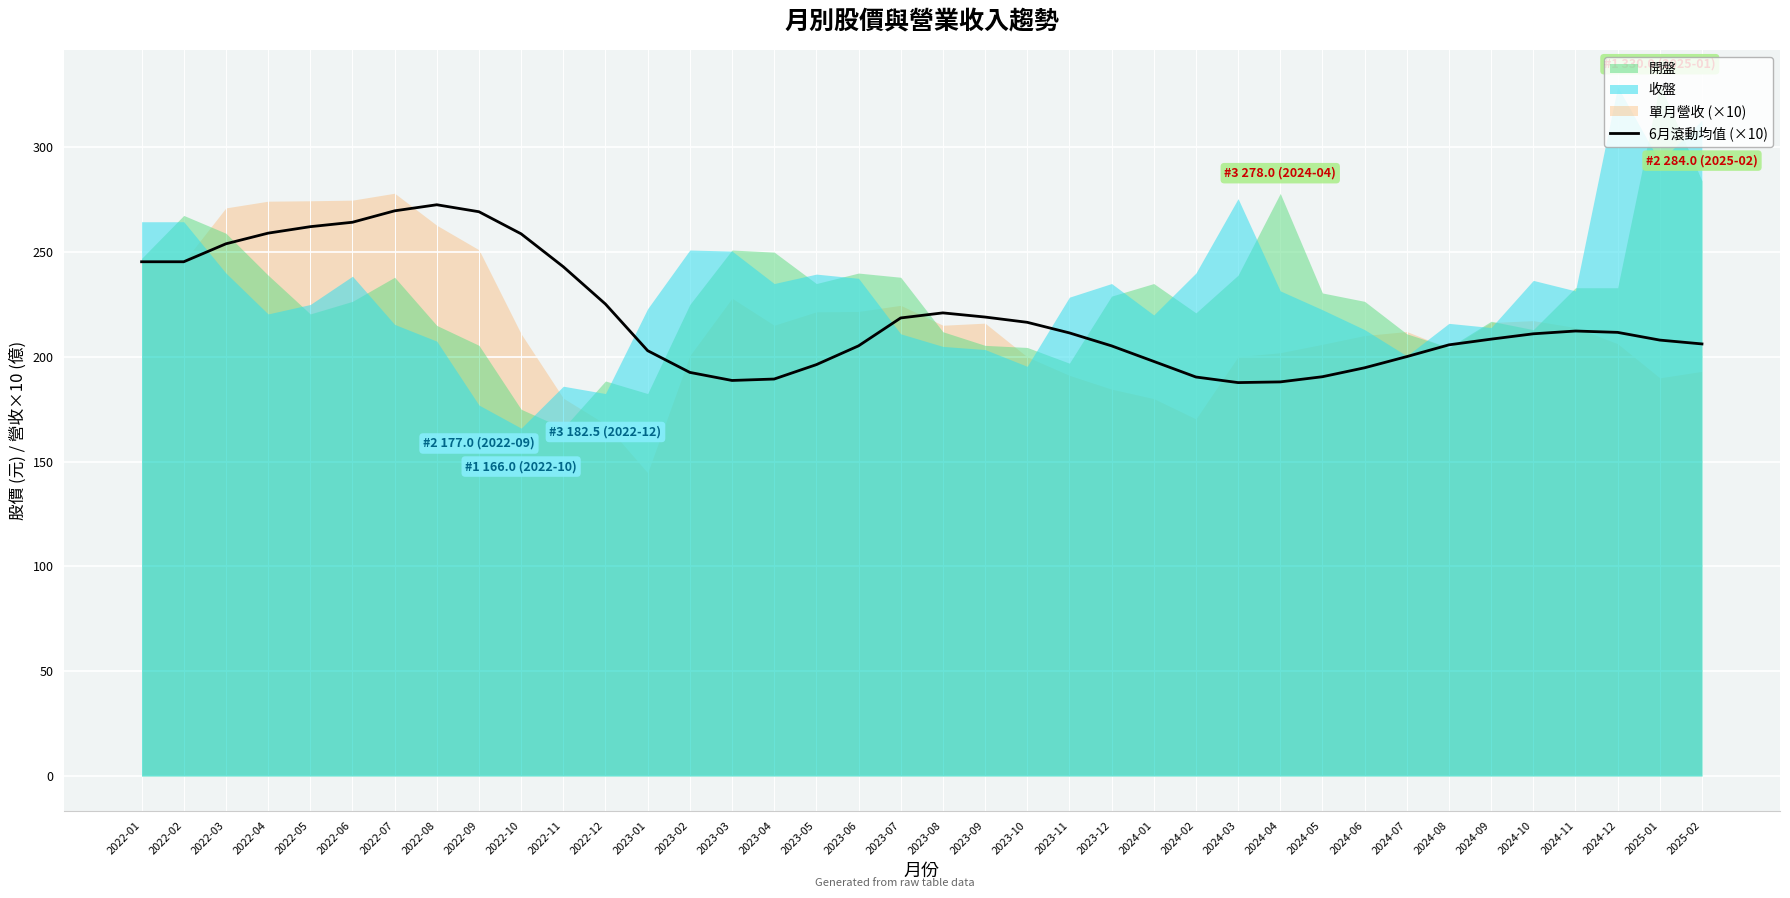

What is the approximate value at 2022-09?

269.3